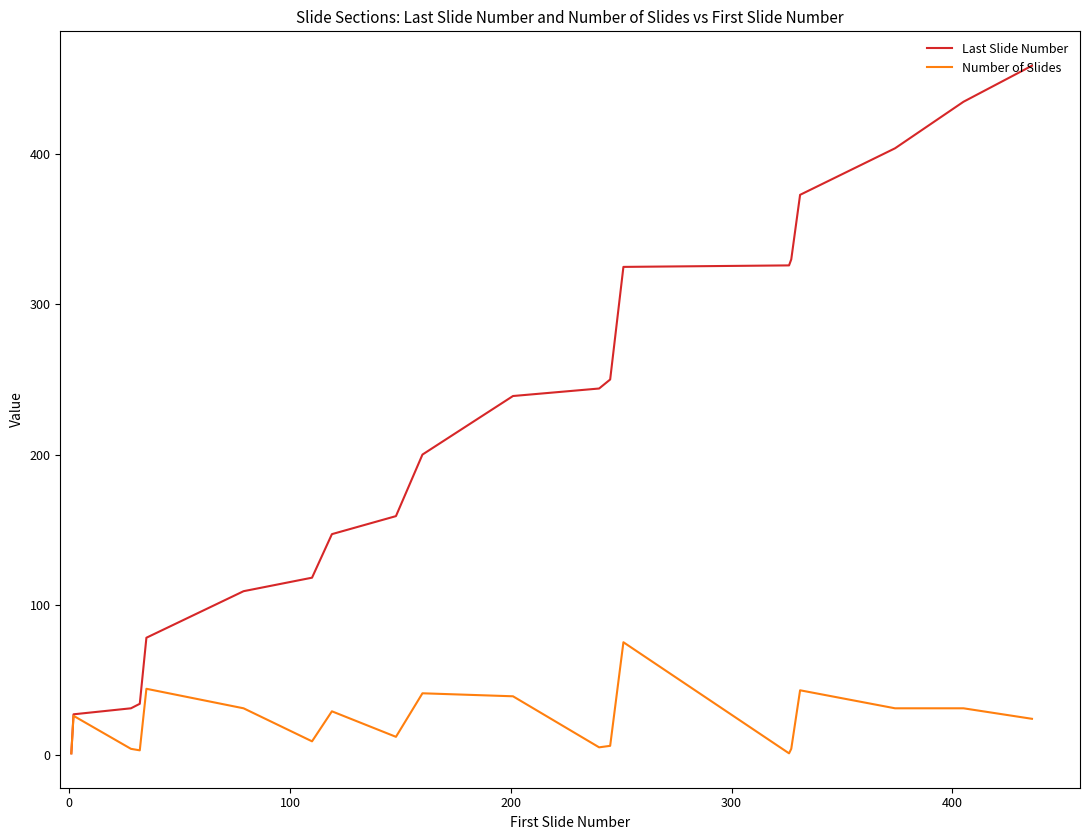

Is this an area chart (filled region under the line)?

No